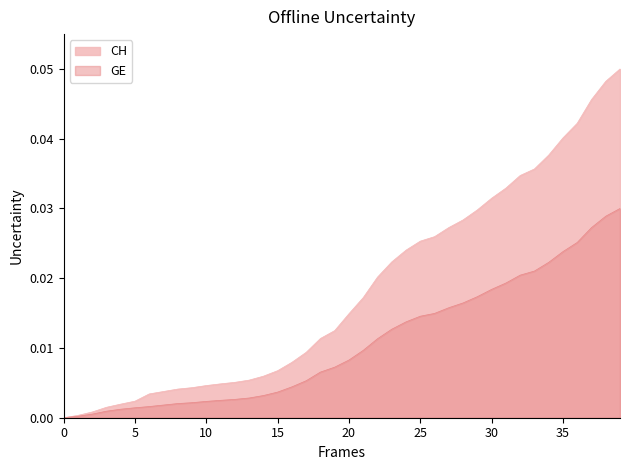

The value of CH at 2020-02-26 is 0.0. True or false?

False